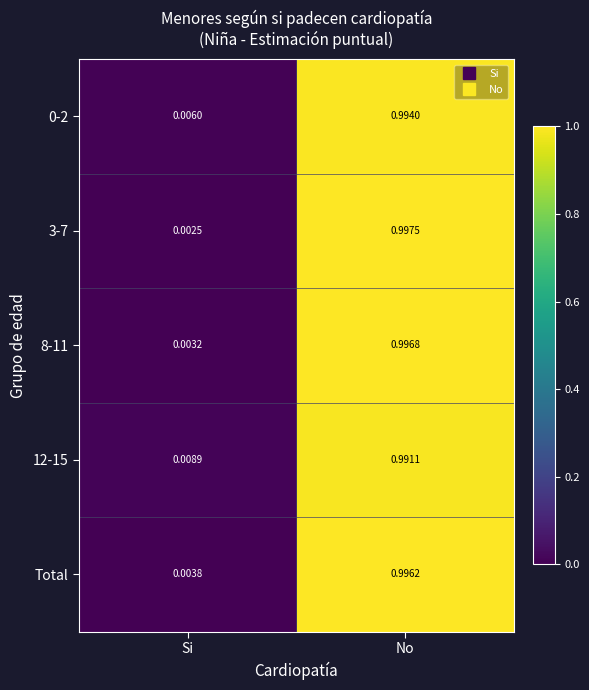

Which category has the lowest value across all series?

Si